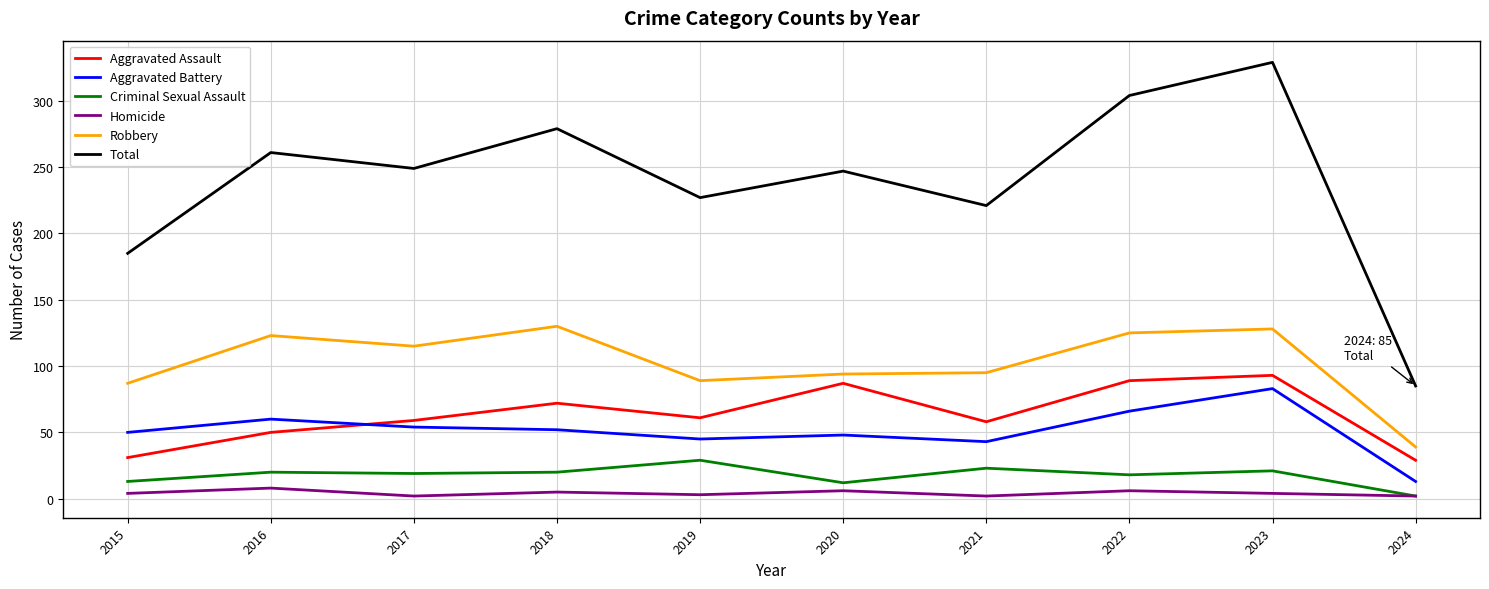

Which series has the largest total across all categories?

Total